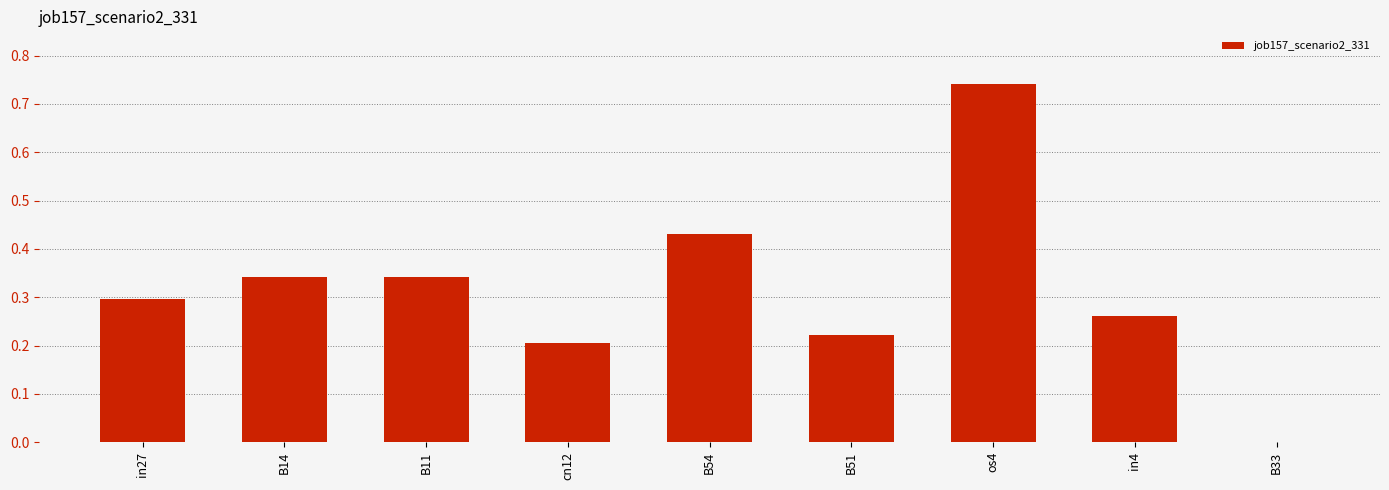

Which category has the highest value across all series?

os4